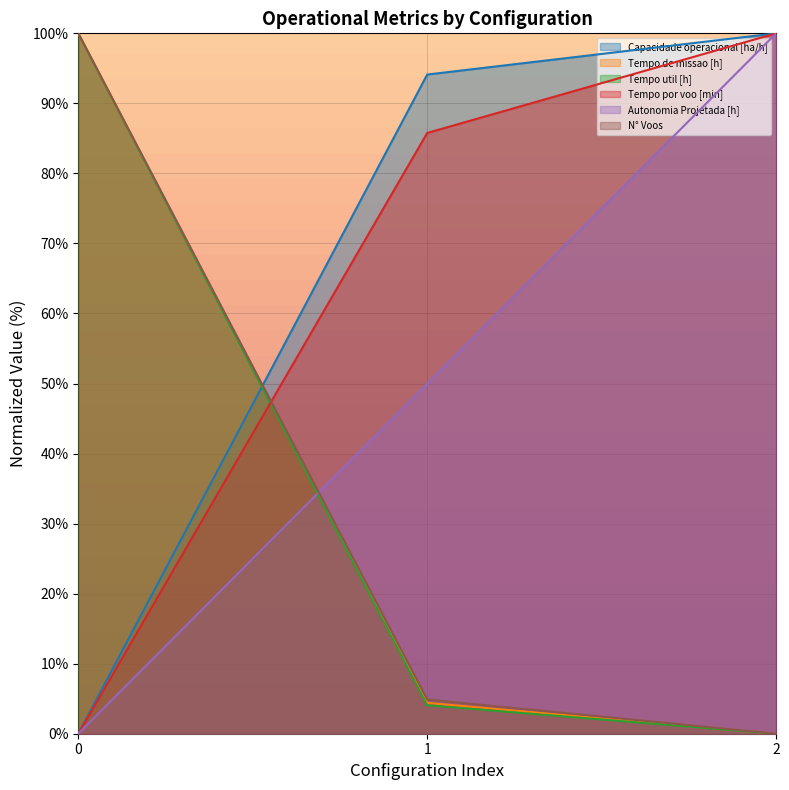

Is it true that Autonomia Projetada [h] equals 50.0 at 1?

True